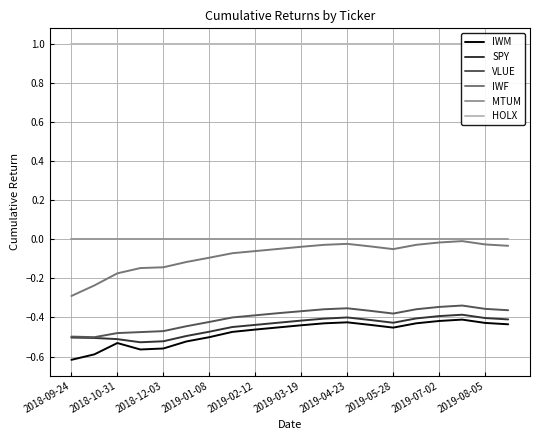

Is it true that SPY equals -0.1 at 2019-04-23?

False